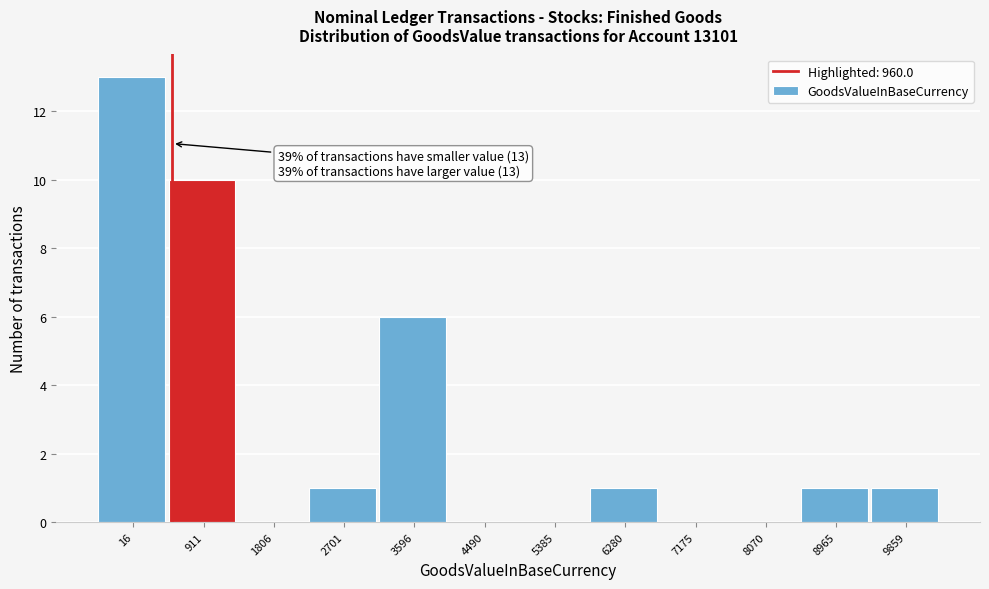

Reading right to left, what are all the values shown in this chart?

9859=1	8965=1	8070=0	7175=0	6280=1	5385=0	4490=0	3596=6	2701=1	1806=0	911=10	16=13